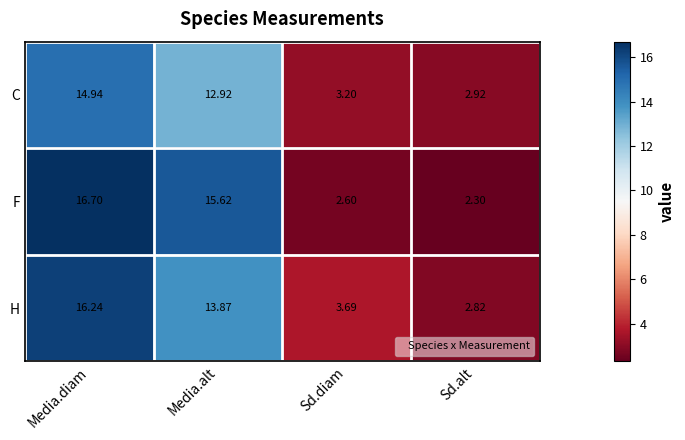

At which category is the sum across all series the highest?

Media.diam